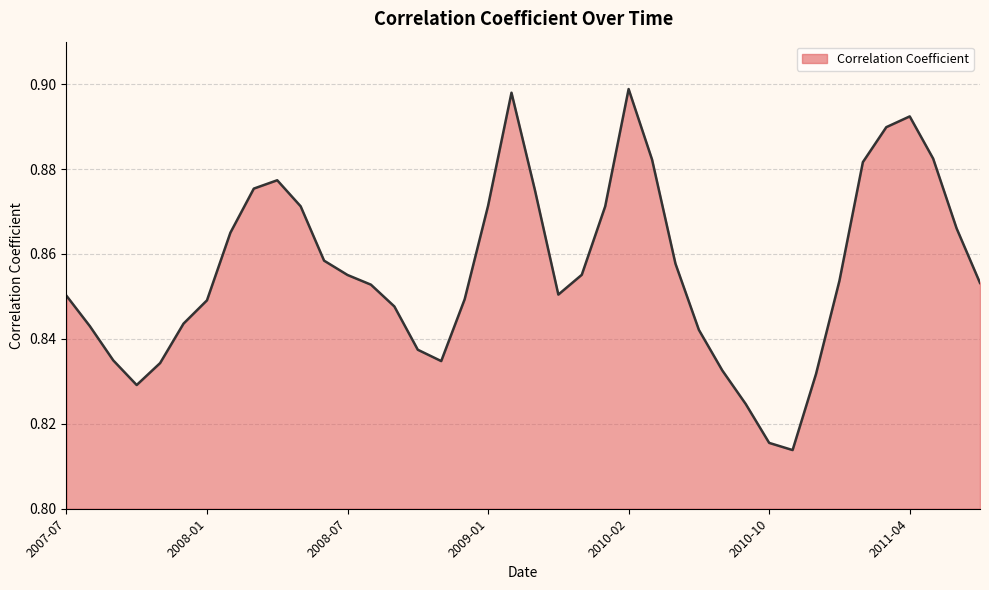

Does the chart have visible grid lines?

Yes